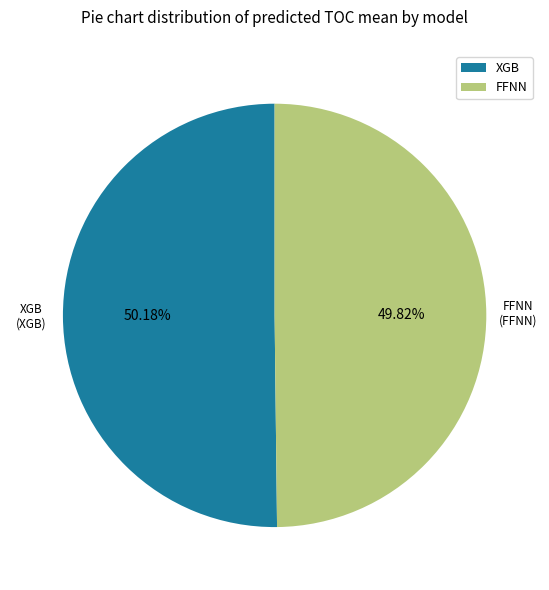

Is there any slice that represents more than half of the pie?

Yes